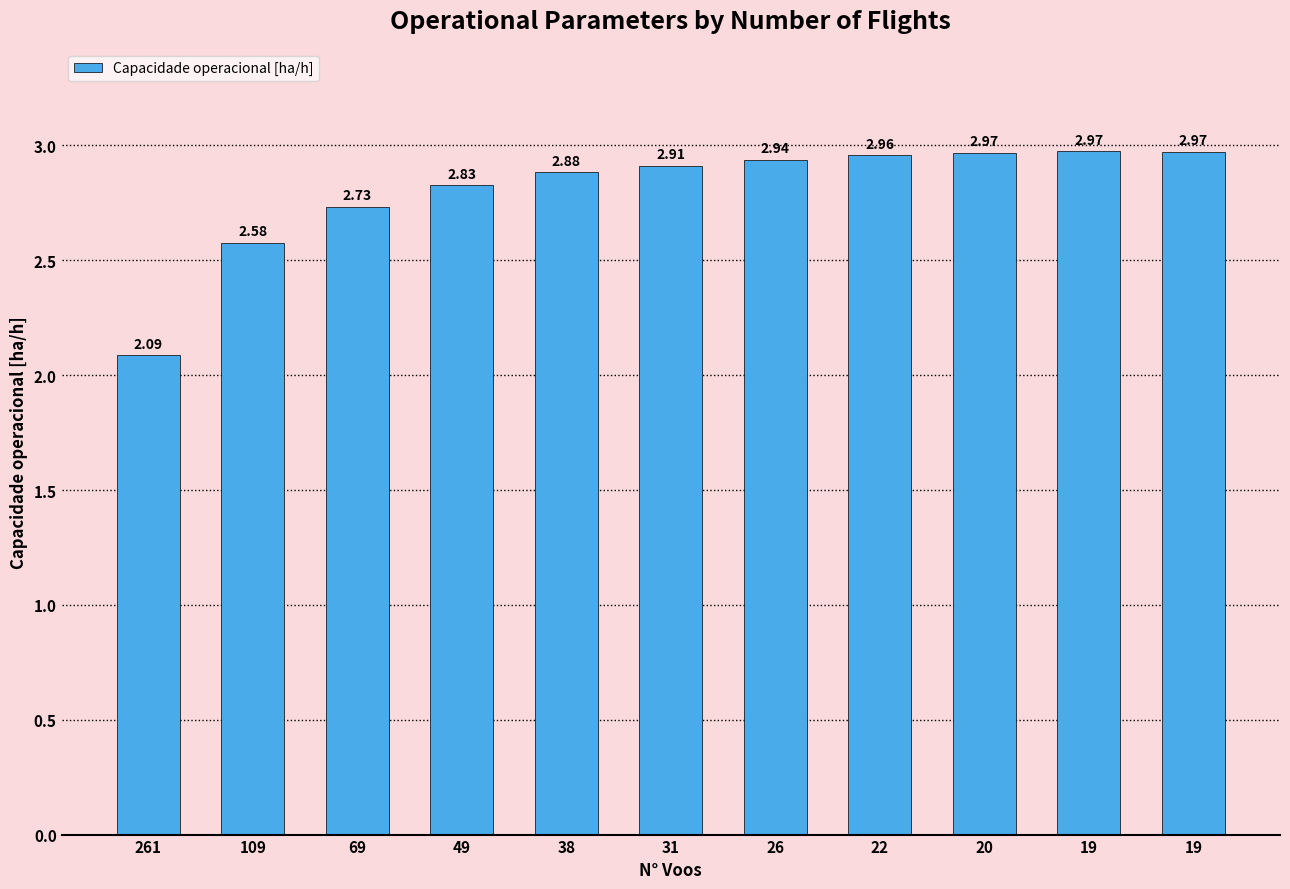

Rank the categories by value from lowest to highest.

261, 109, 69, 49, 38, 31, 26, 22, 20, 19, 19